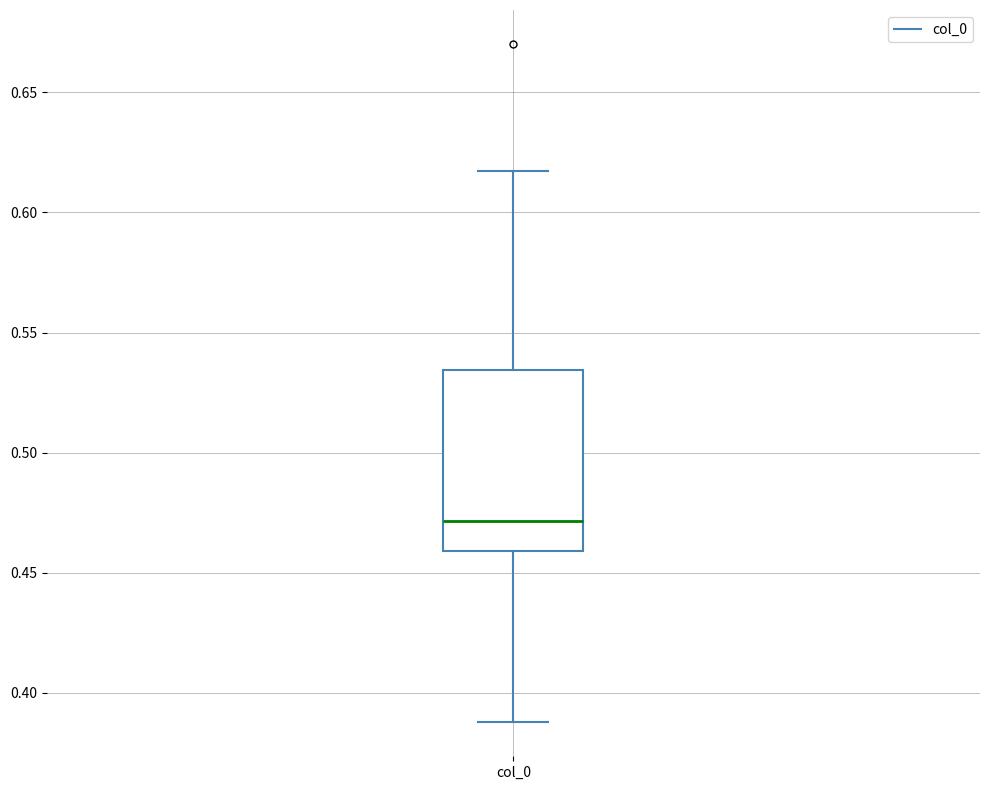

Where does the median line of the box for col_0 sit on the y-axis? The values are not printed on the chart, so give them approximately, as read against the axis.

0.470